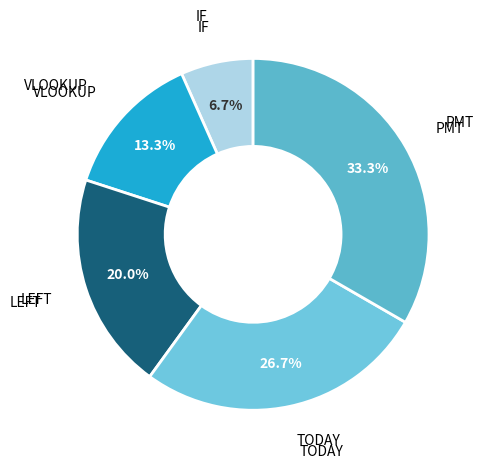

How many segments does this pie chart have?

5